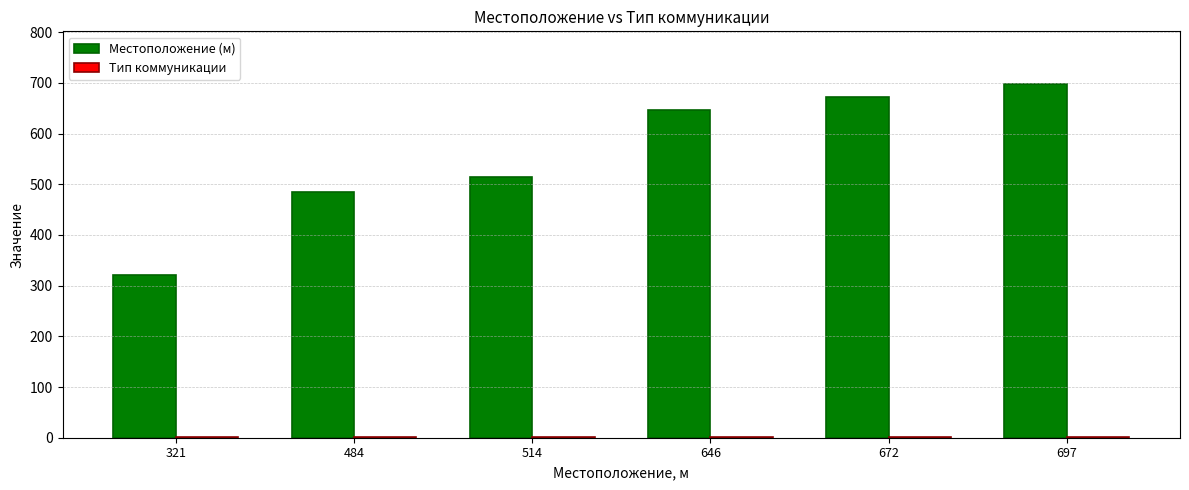

Which series has the largest range (max minus min)?

Местоположение (м)